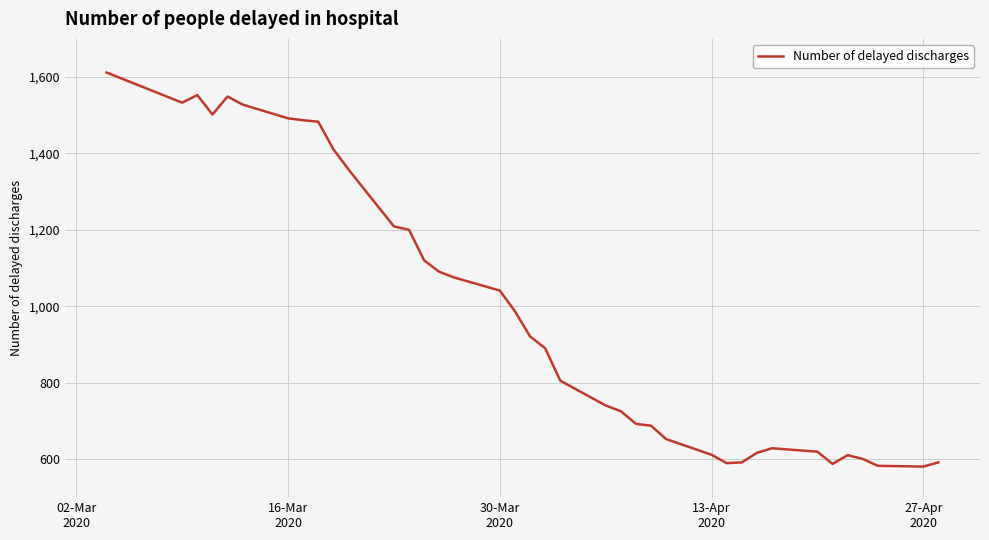

What is the minimum value shown in the chart?

580